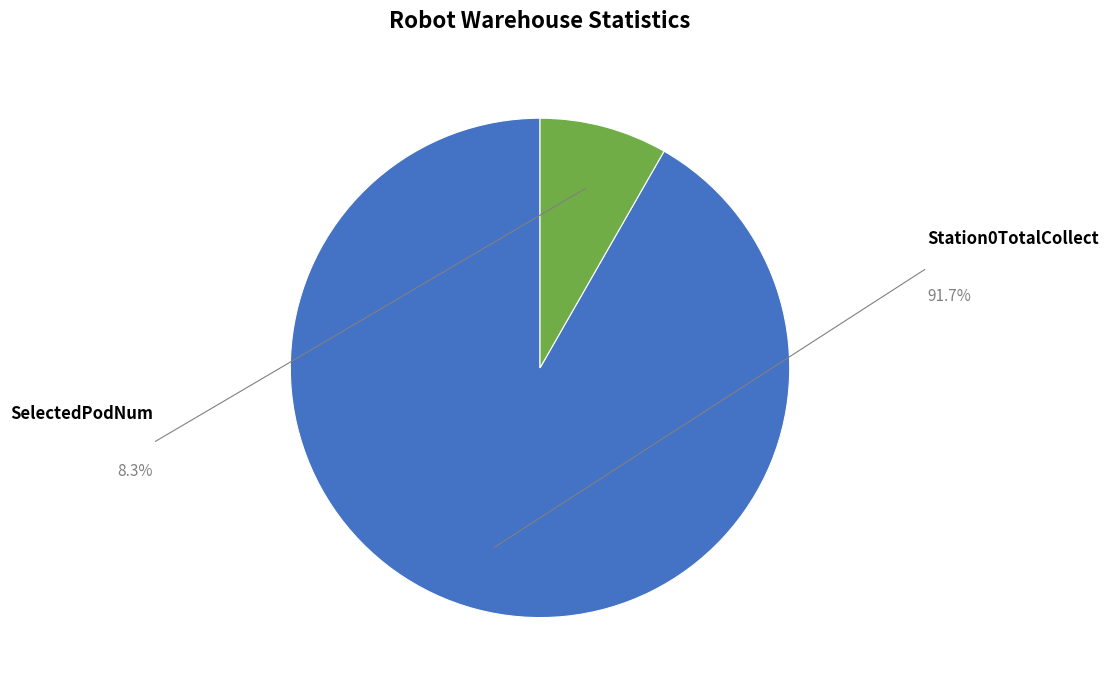

How many segments does this pie chart have?

2